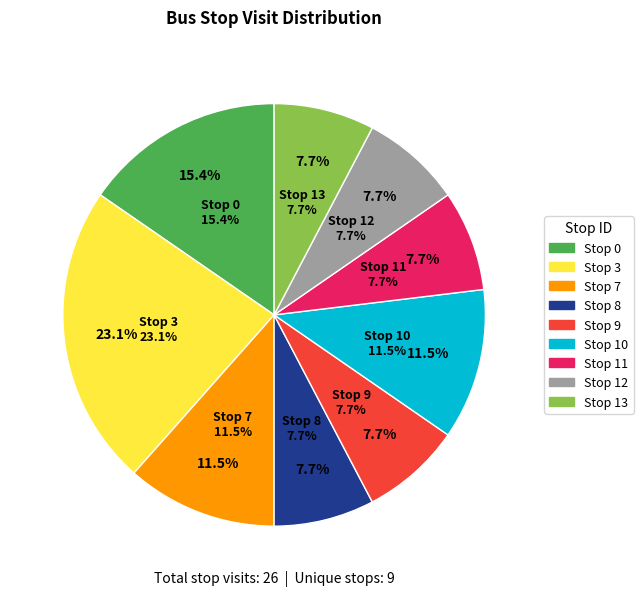

To the nearest percent, what percentage of the pie is 8?

8%